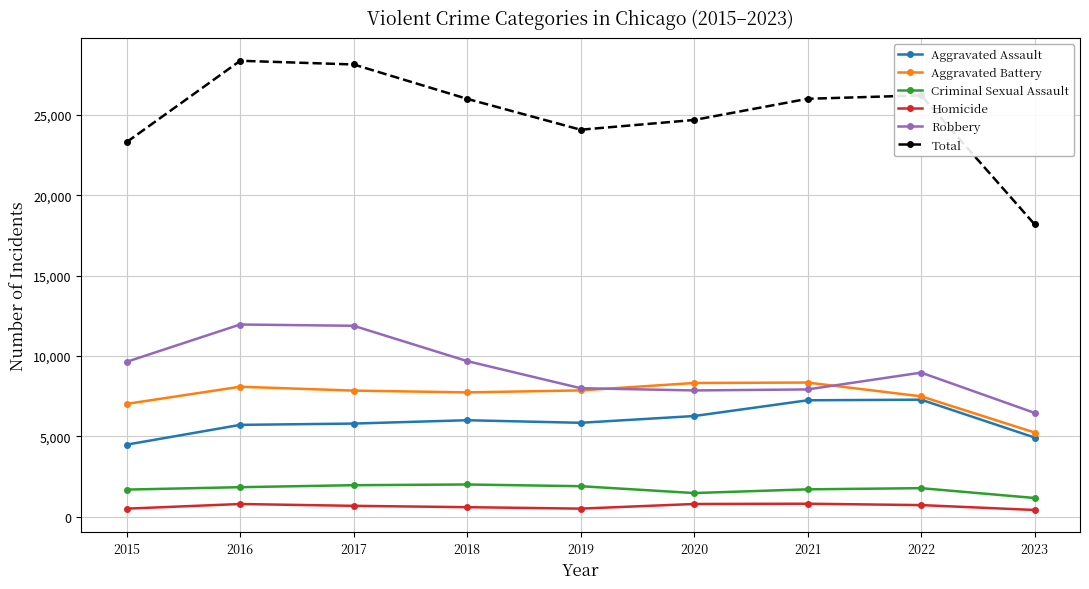

What is the value of the Aggravated Battery point at the 5th from the left?

7857